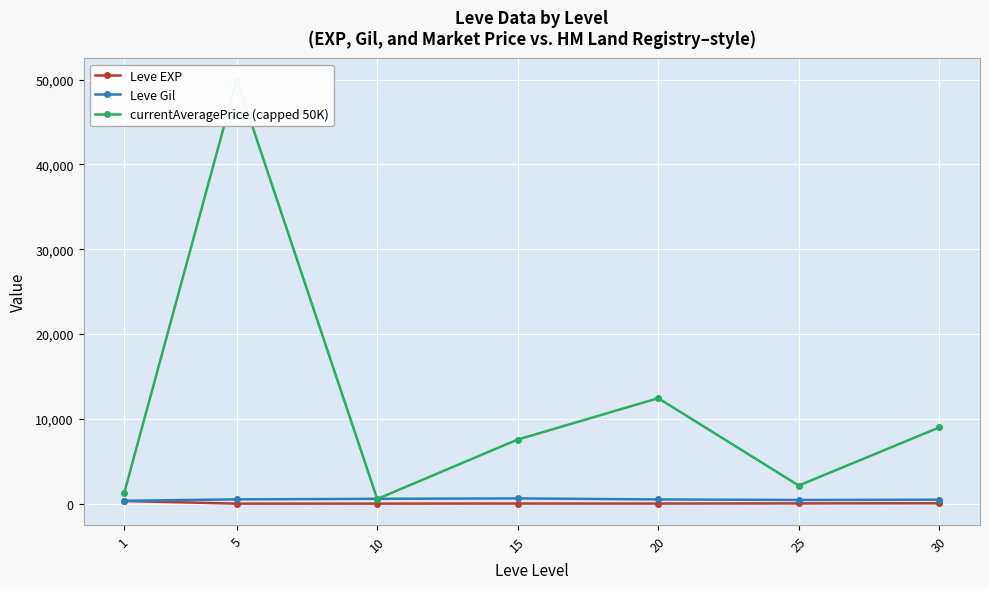

Reading left to right, what are all the values shown in this chart?

Leve EXP: 315.5	3.7	7.5	15.7	15.0	29.7	47.0
Leve Gil: 341.2	508.3	575.0	623.3	500.0	438.3	467.5
currentAveragePrice (capped 50K): 1306.2	50000.0	555.3	7561.0	12432.5	2137.7	8990.5